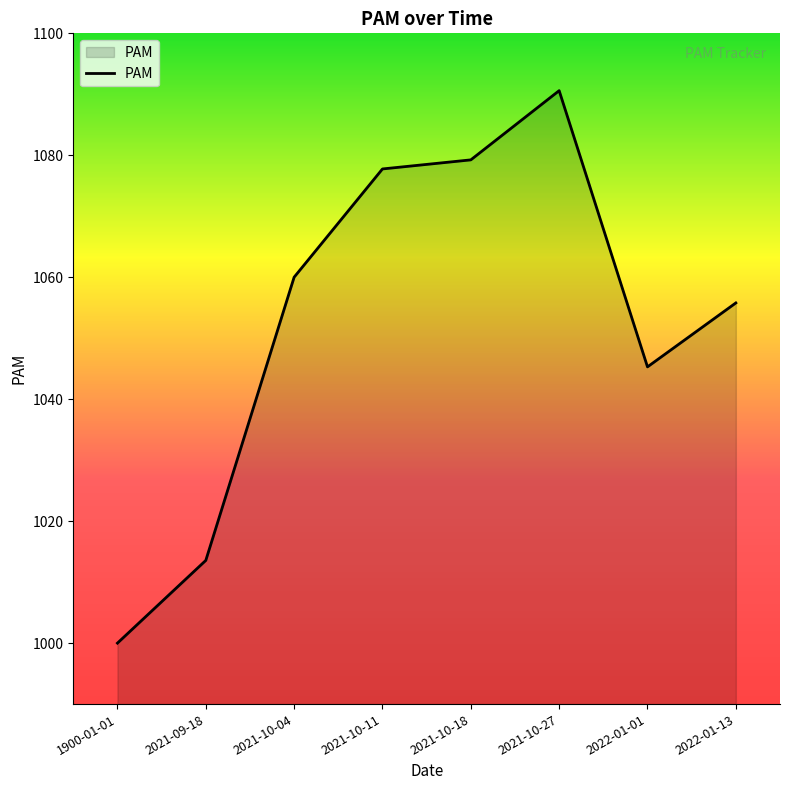

List the labels in order of value, largest first.

2021-10-27, 2021-10-18, 2021-10-11, 2021-10-04, 2022-01-13, 2022-01-01, 2021-09-18, 1900-01-01